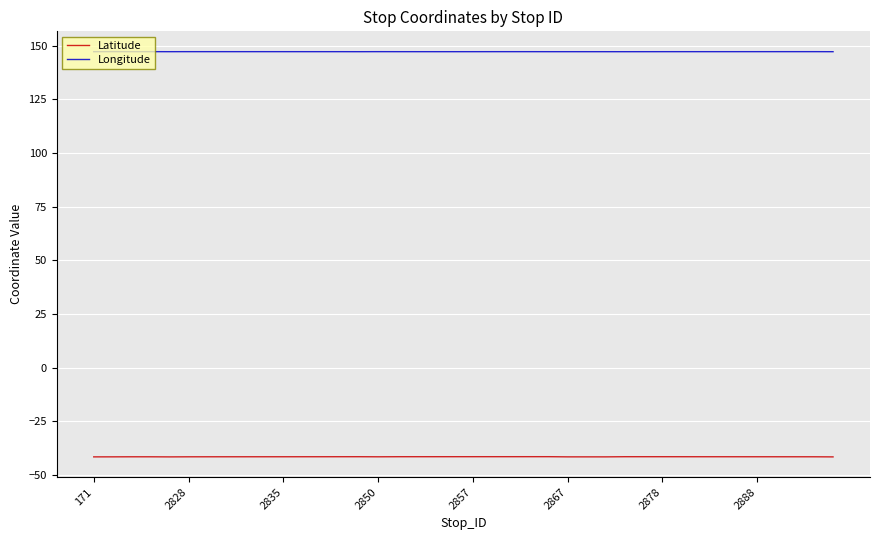

Rank the series by their average value, from highest to lowest.

Longitude, Latitude